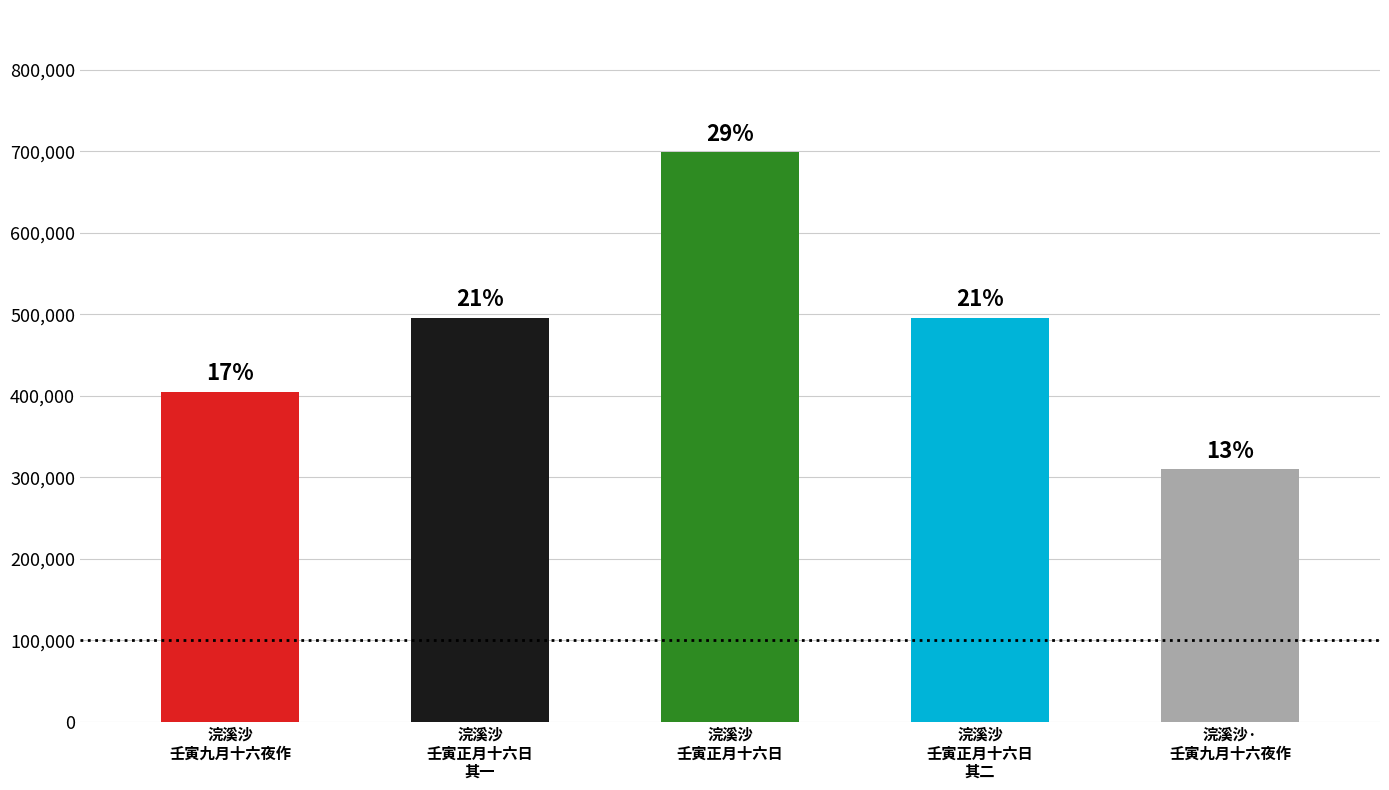

How many bars are there in total?

5